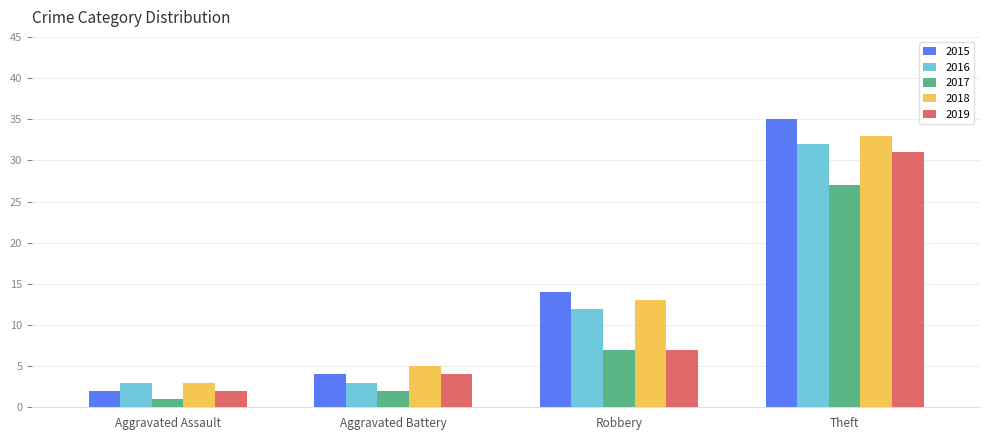

Rank the series by their maximum value, from highest to lowest.

2015, 2018, 2016, 2019, 2017